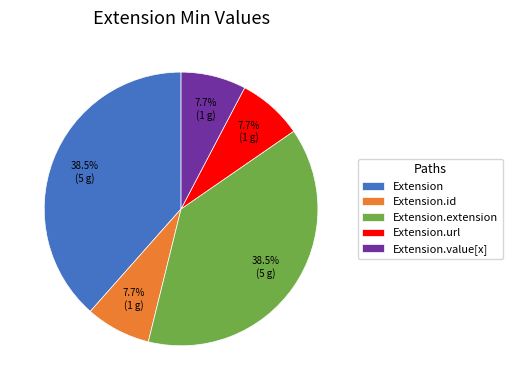

Is there a majority slice in this chart?

No